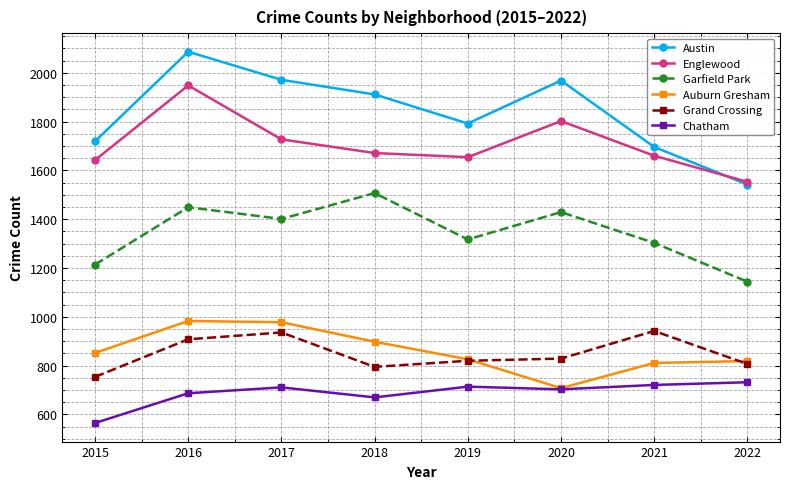

Where is Austin nearest to the value 1814?

2019